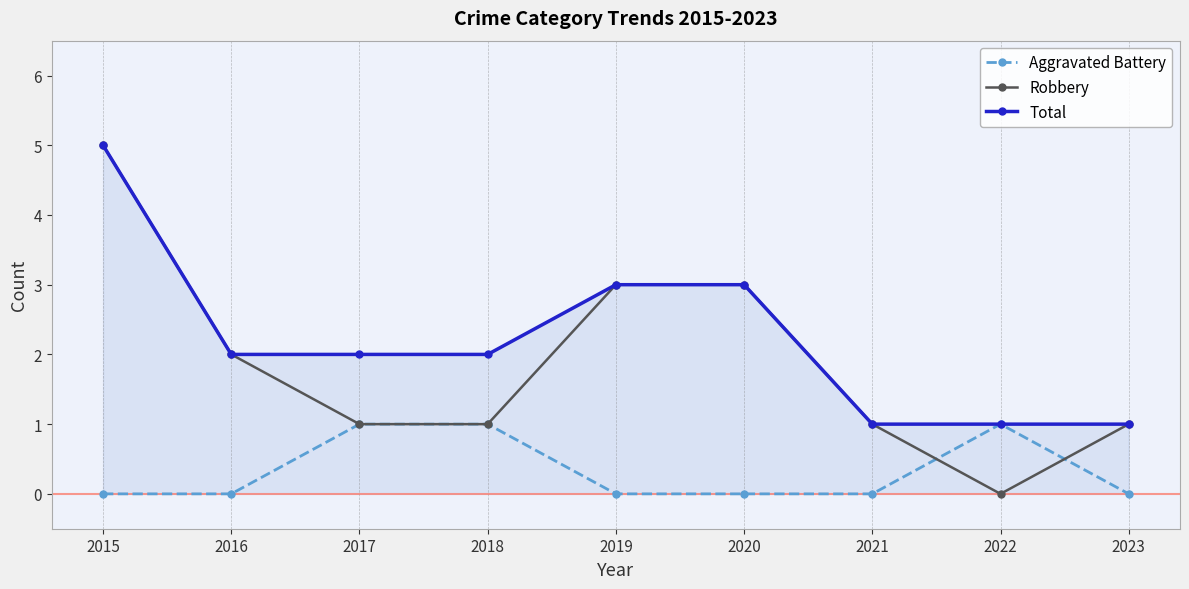

Is the value of Robbery at 2023 greater than the value of Total at 2015?

No